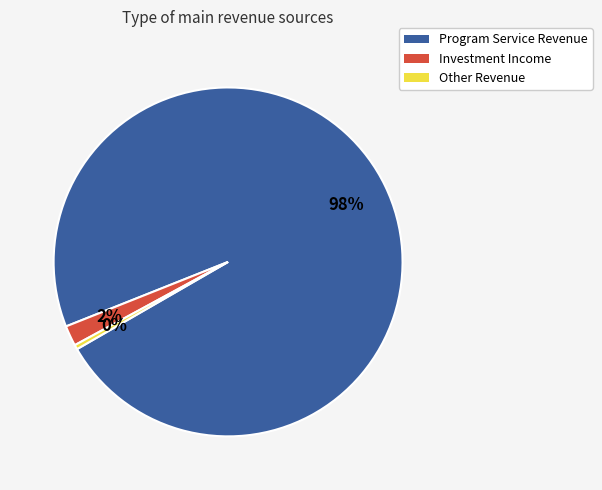

To the nearest percent, what is the average slice percentage?

33%